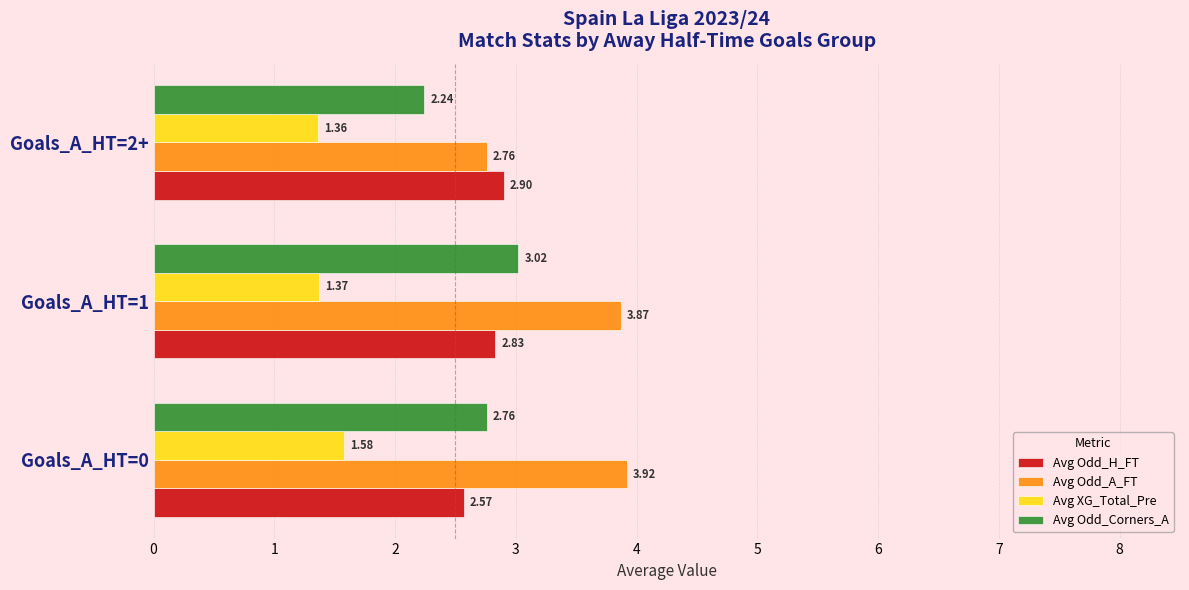

Count the number of data series in this chart.

4